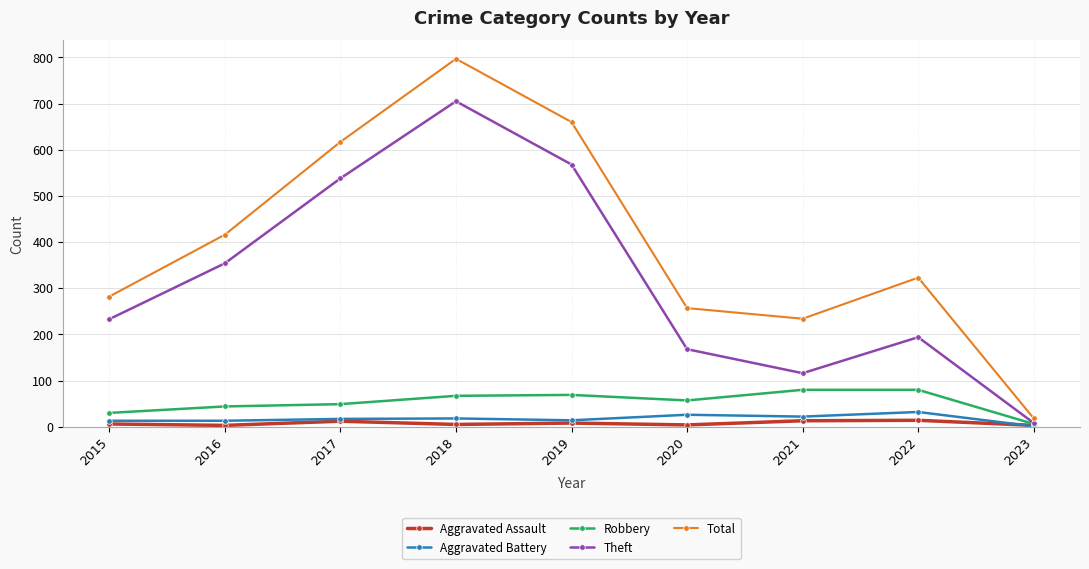

Where is the first local minimum for Theft?

2021